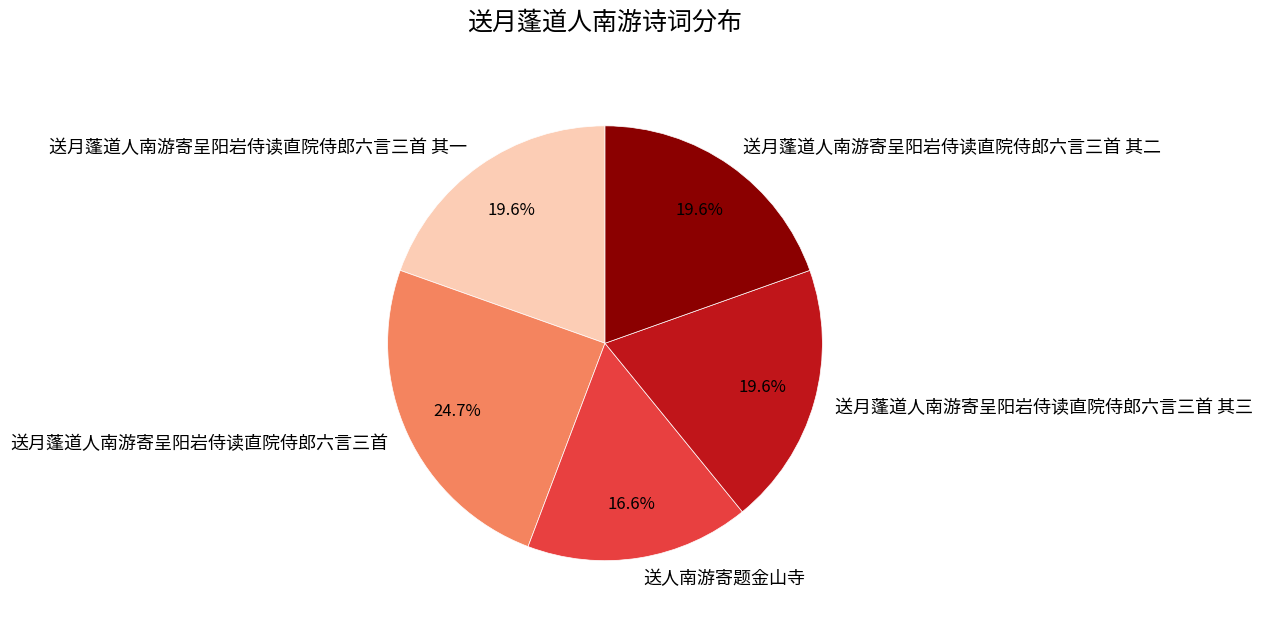

Which slice is the largest?

送月蓬道人南游寄呈阳岩侍读直院侍郎六言三首